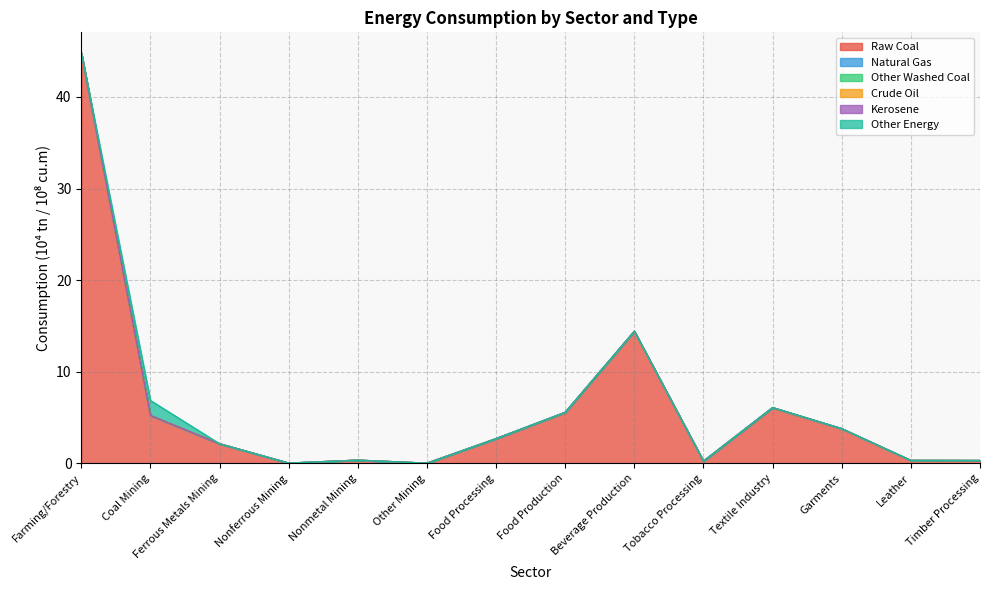

What is the value of the Raw Coal point at the 11th from the left?

6.1